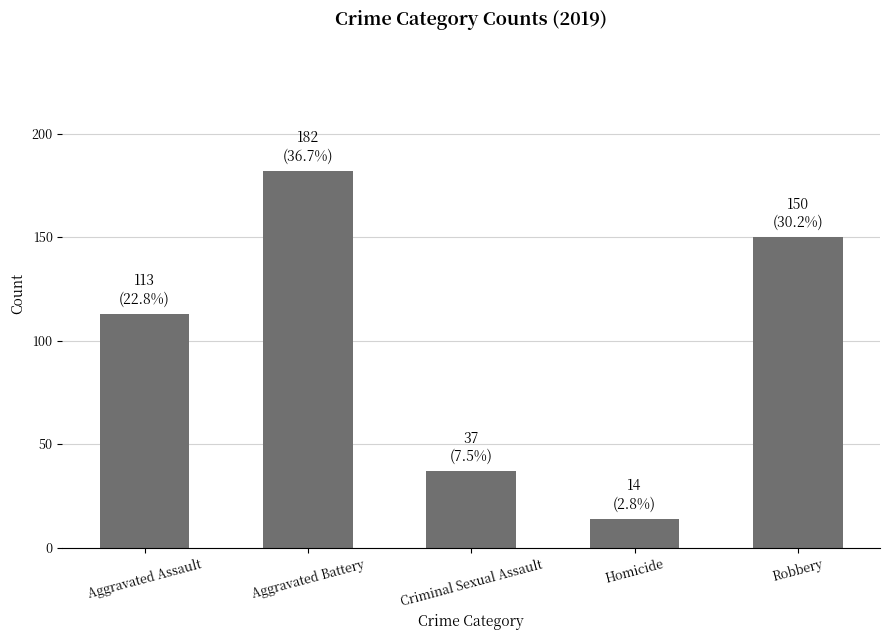

What is the greatest value displayed?

182